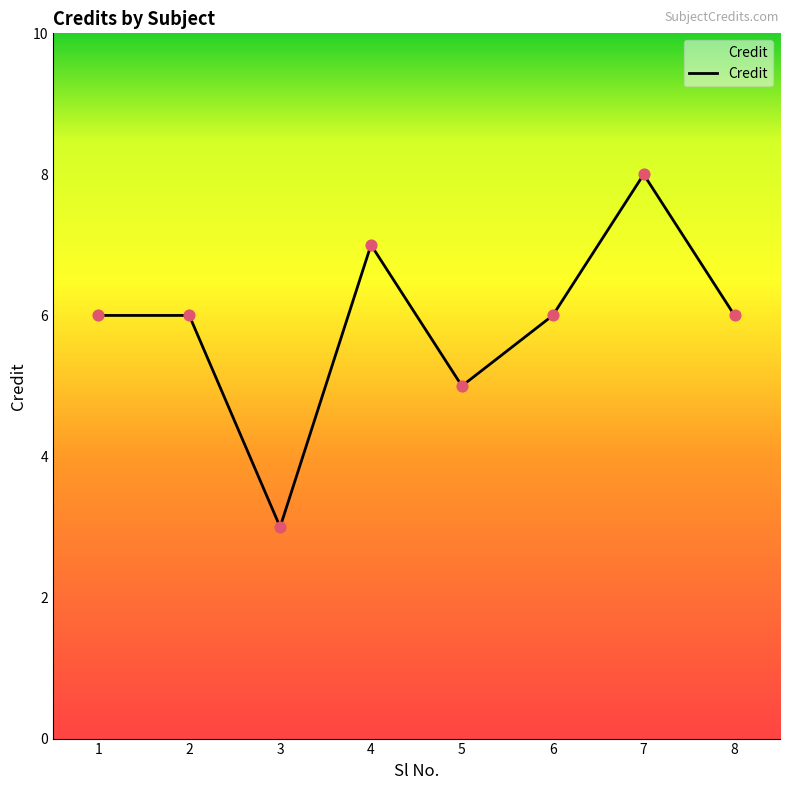

Between 4 and 1, which is larger?

4